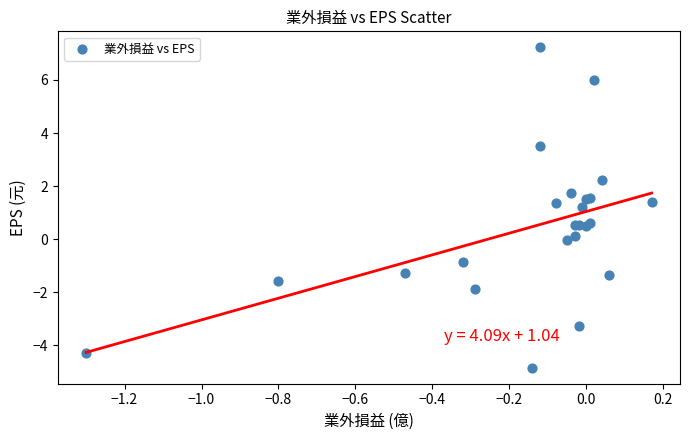

What Y value in the scatter plot is closest to 1?

1.2